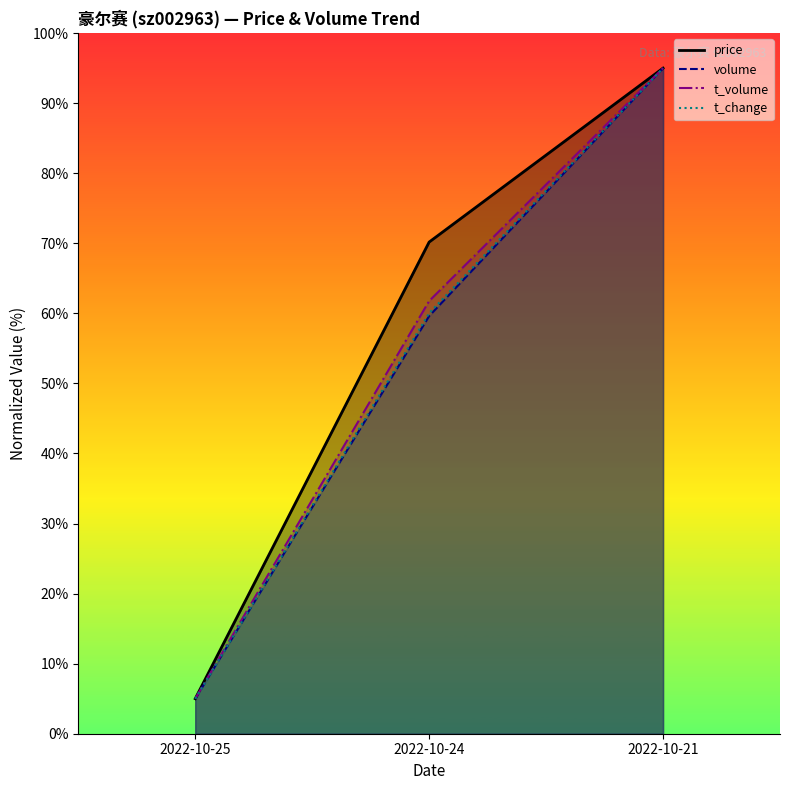

Does the chart have visible grid lines?

No